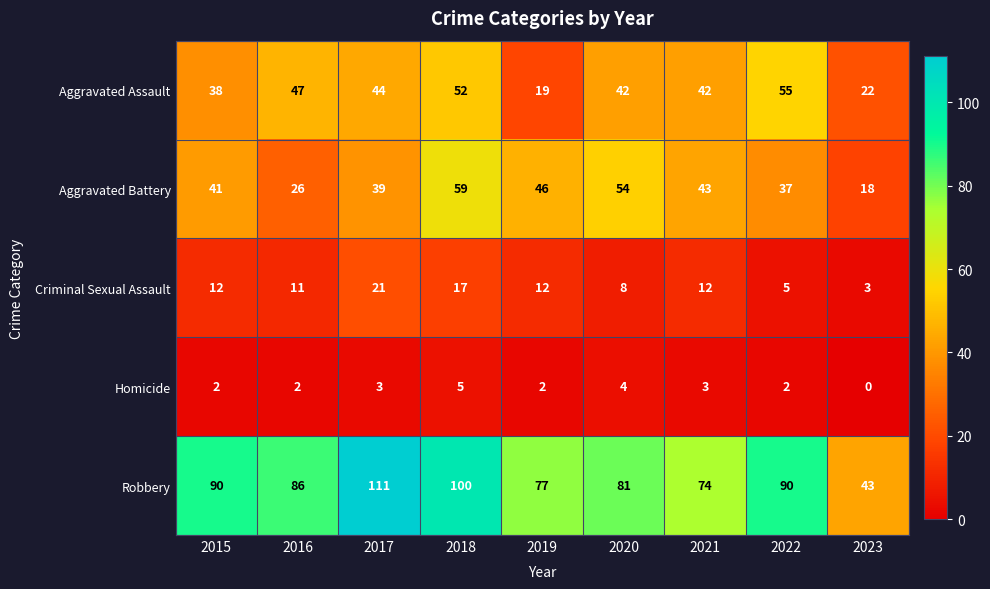

What is the difference between the maximum and minimum values in the Aggravated Assault series?

36